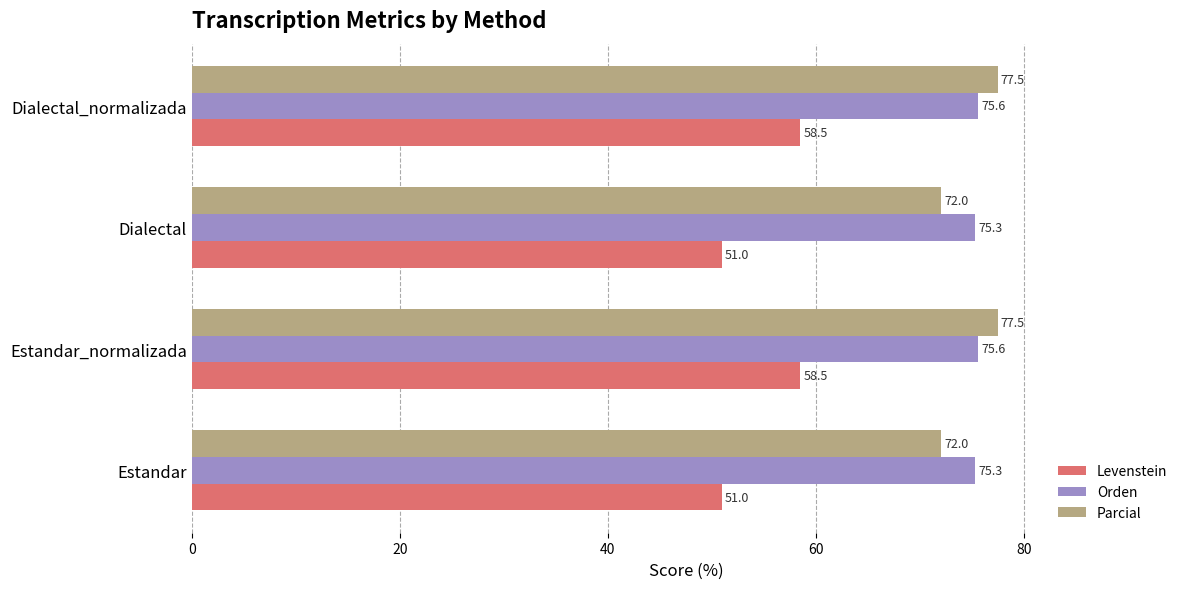

At how many categories does at least one series exceed 70?

4